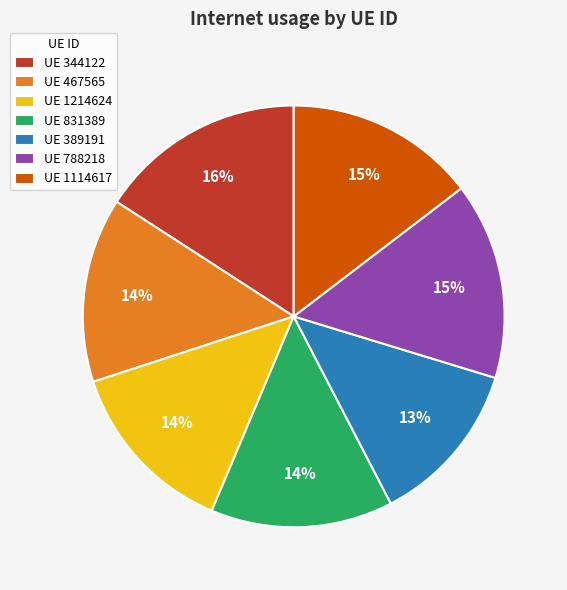

Approximately how many times larger is the value at UE 389191 compared to UE 467565?

0.9